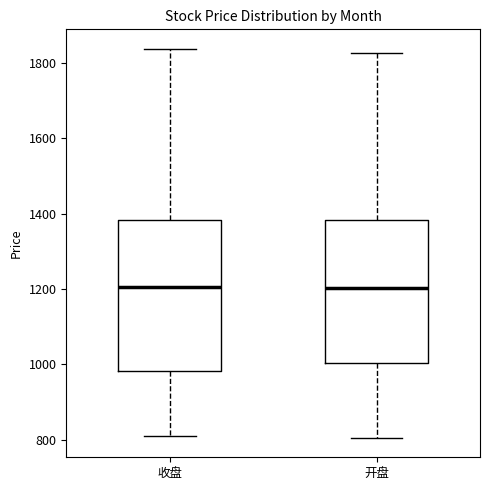

Where is the lower edge of the box for 开盘 on the y-axis? The values are not printed on the chart, so give them approximately, as read against the axis.

1000